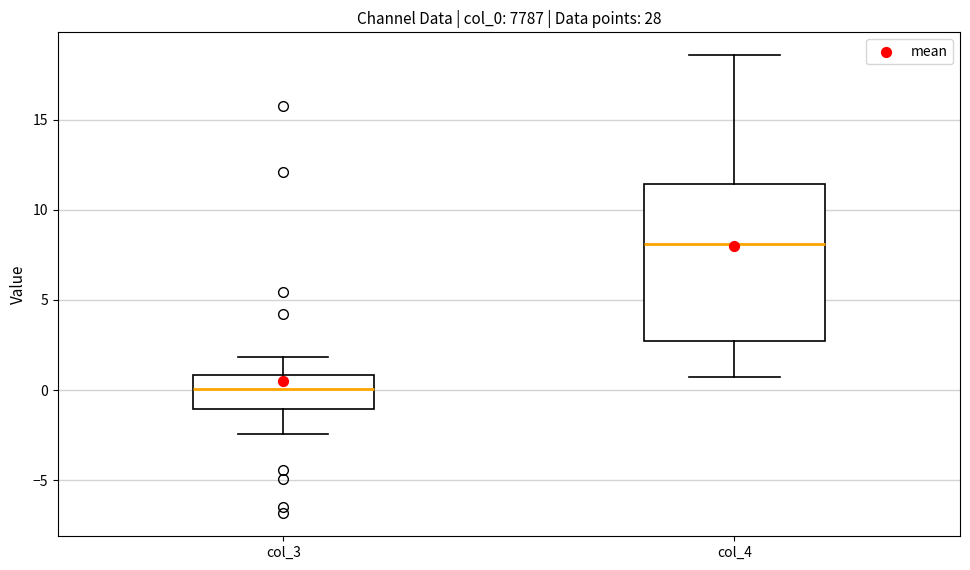

Which box has the lowest median line?

col_3